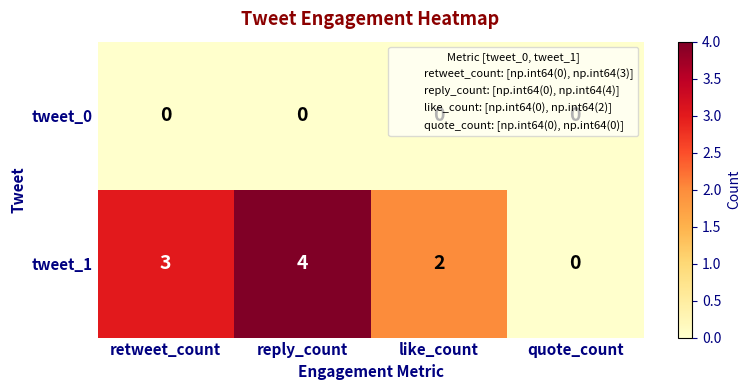

Which category has the lowest value in the tweet_1 series?

quote_count